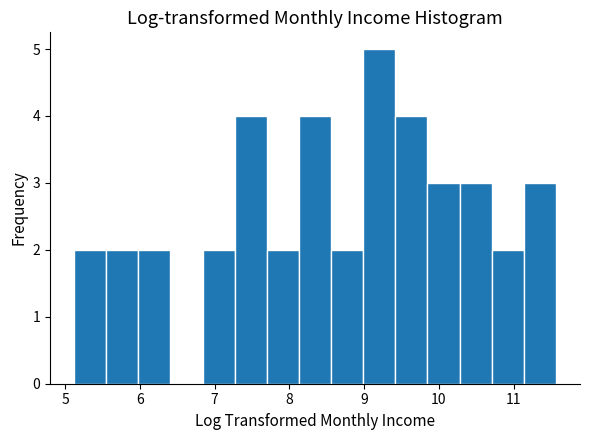

How tall is the bar that spans 10.3 to 10.7 on the x-axis? Neither the bar edges nor the heights are printed on the chart, so give them approximately, as read against the axes.

3